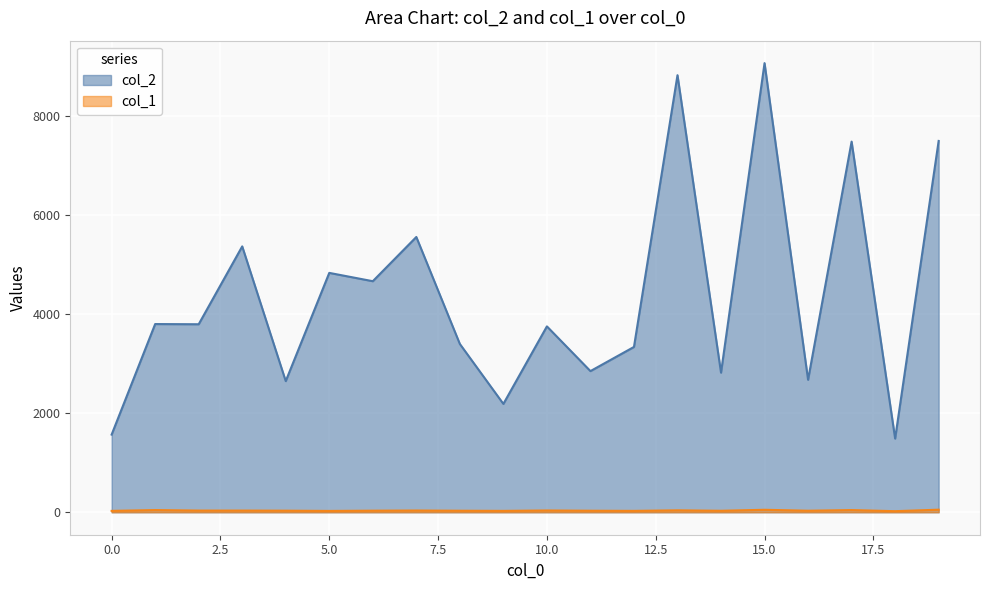

What is the total value across all series at 11?

2881